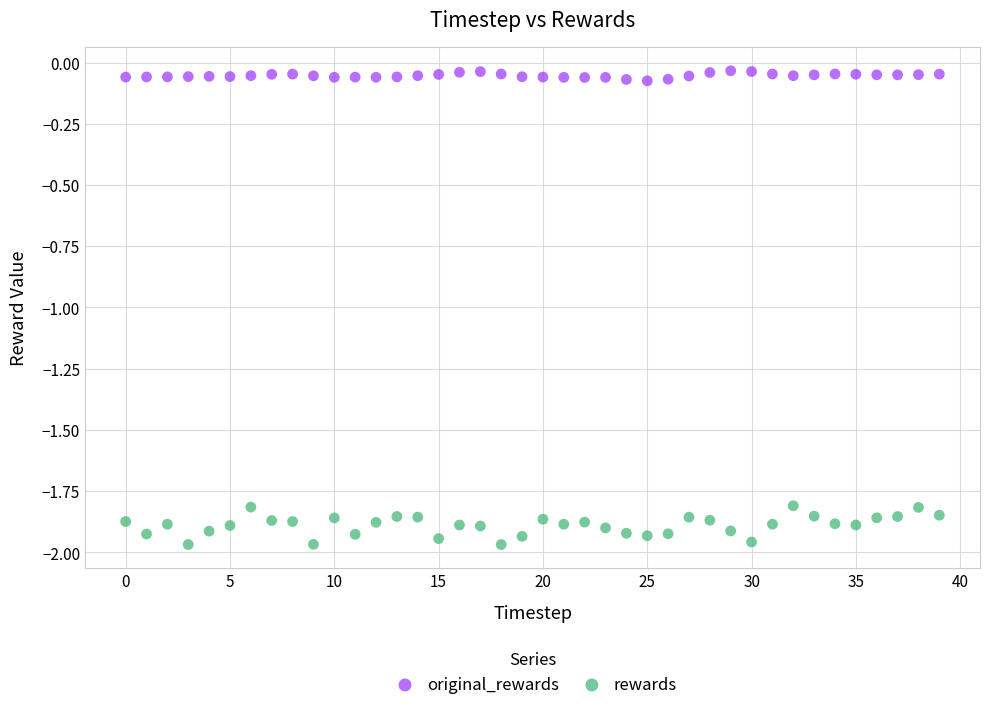

Which series reaches the maximum Y coordinate?

original_rewards